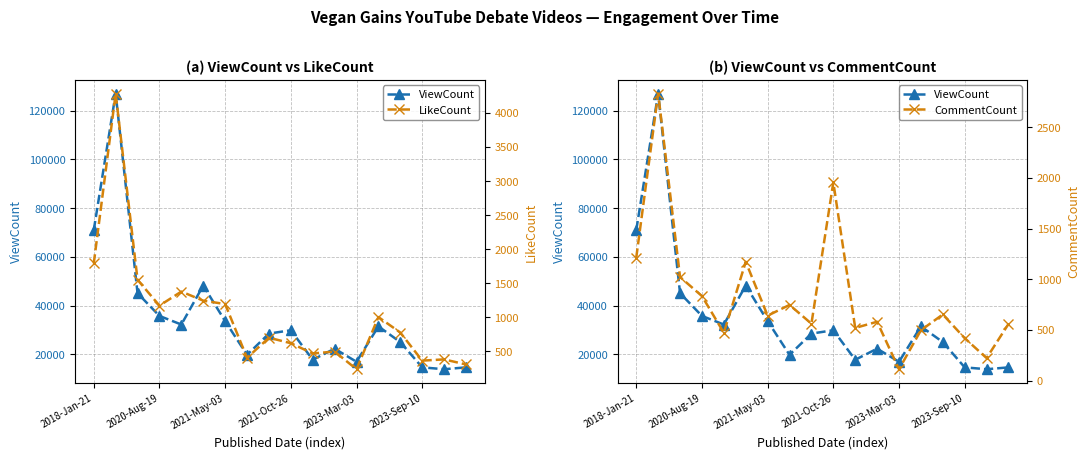

True or false: ViewCount and CommentCount intersect in this chart.

False